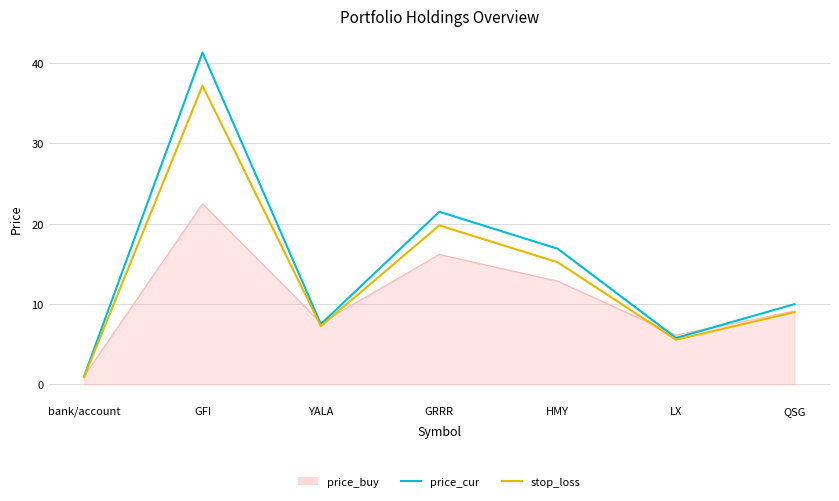

What is the sum of the stop_loss values at GFI and bank/account?

38.1